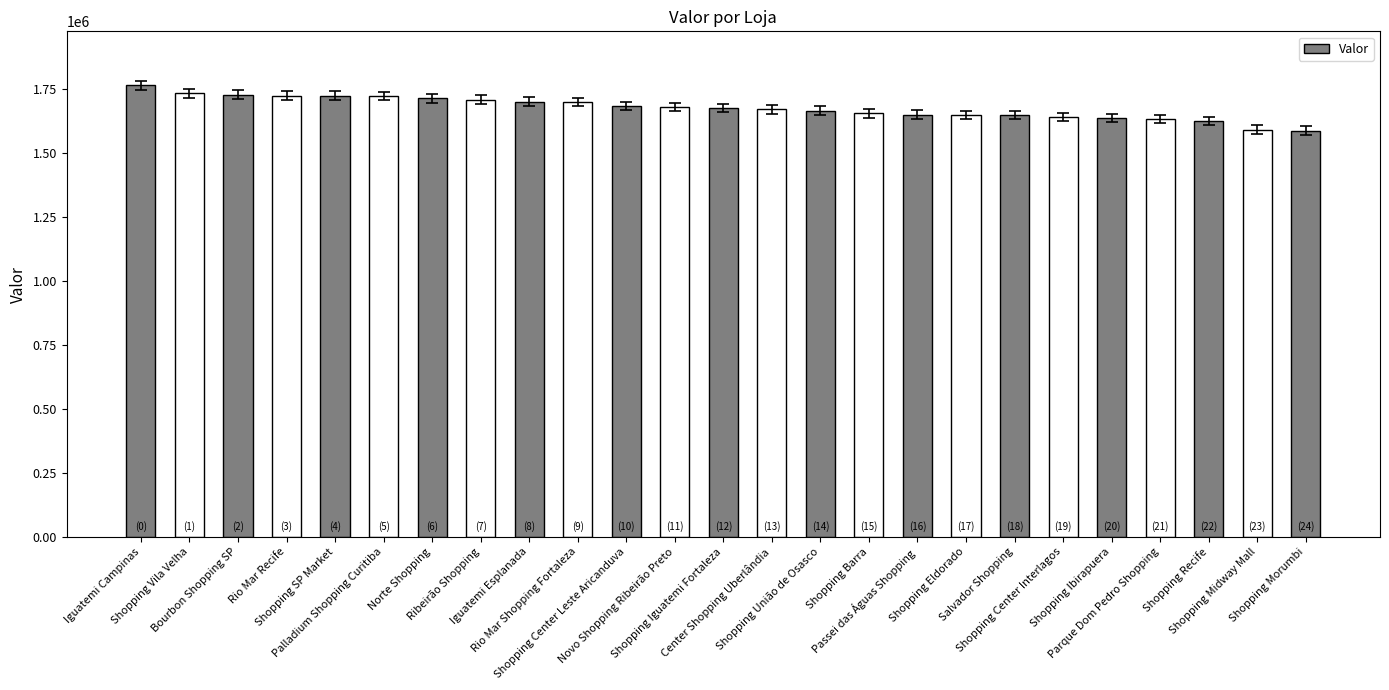

What position from the left is Salvador Shopping?

19